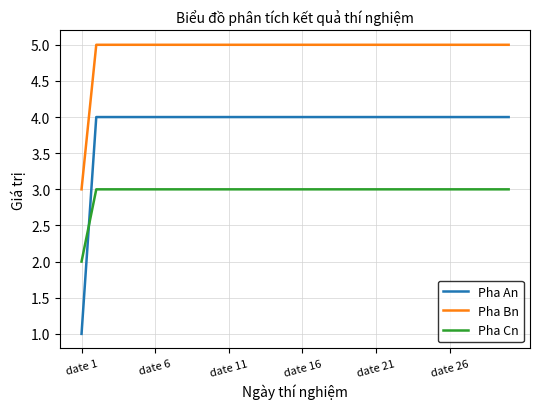

What is the difference between the maximum and minimum values in the Pha Bn series?

2